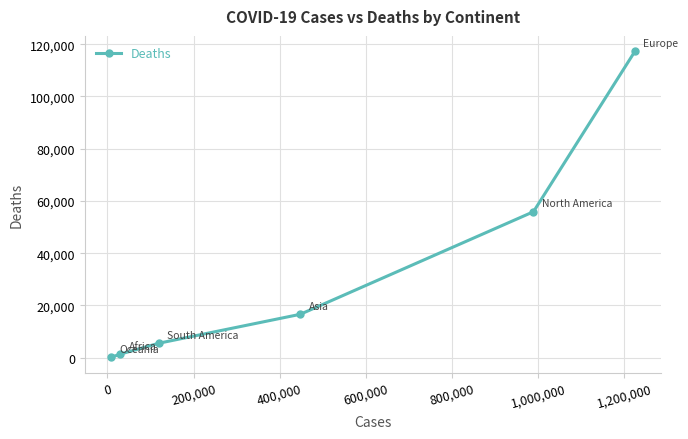

Reading left to right, list all the values displayed in this chart.

96	1327	5529	16586	55858	117324